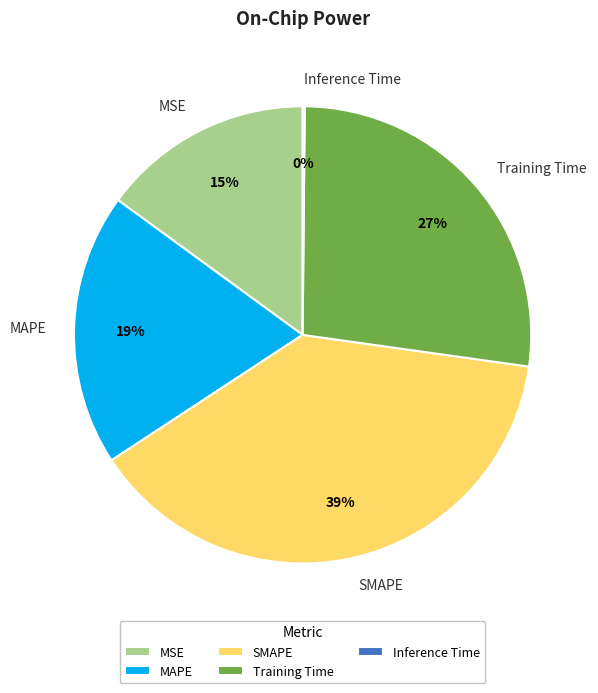

Is there a majority slice in this chart?

No